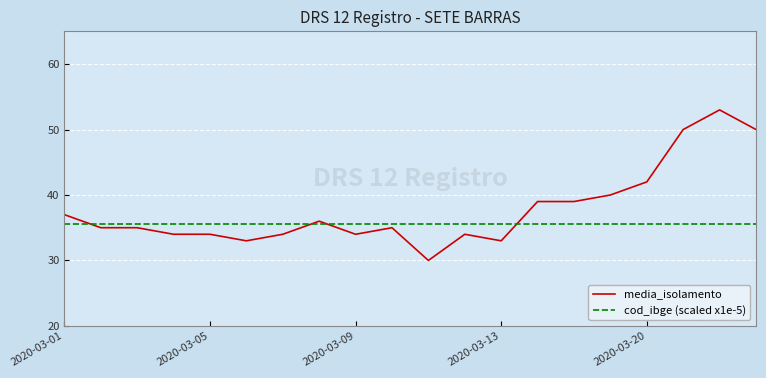

What is the average value of the cod_ibge (scaled x1e-5) series?

35.5